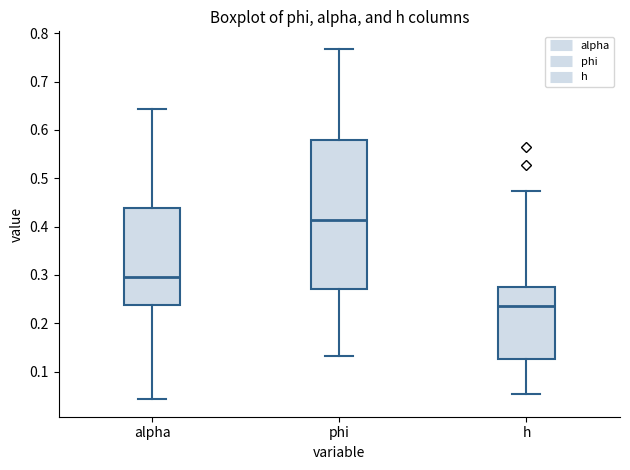

Which box has the highest median line?

phi